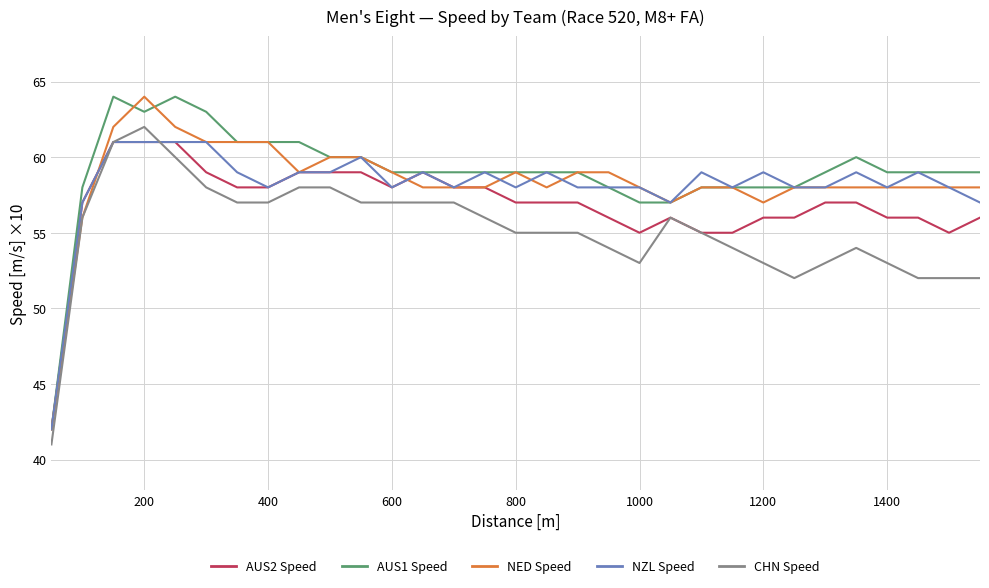

Which series has the largest total across all categories?

AUS1 Speed